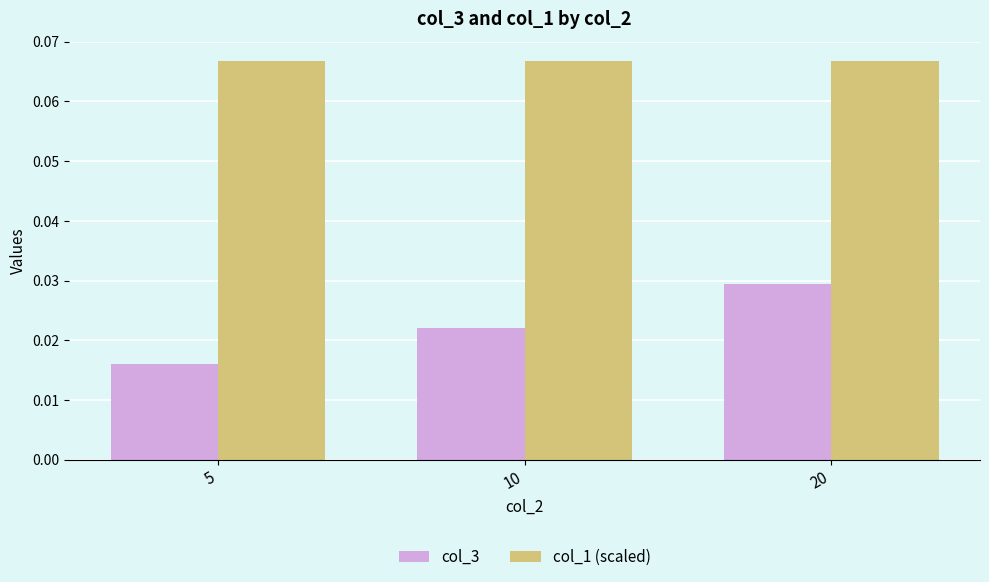

The col_1 (scaled) series shows 0.0 at 10. True or false?

False